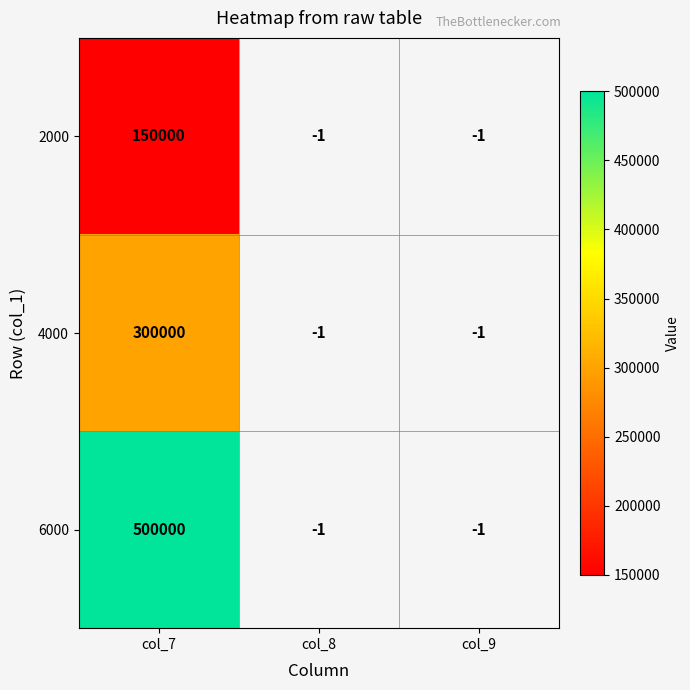

What is the spread (max minus min) of values at col_7?

350000